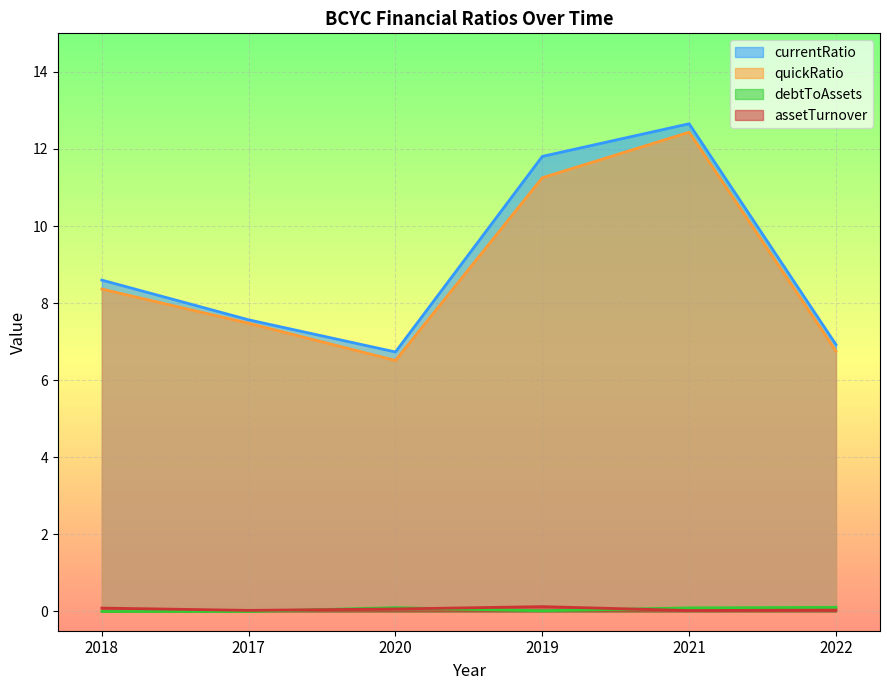

Read the assetTurnover value at 2019.

0.1